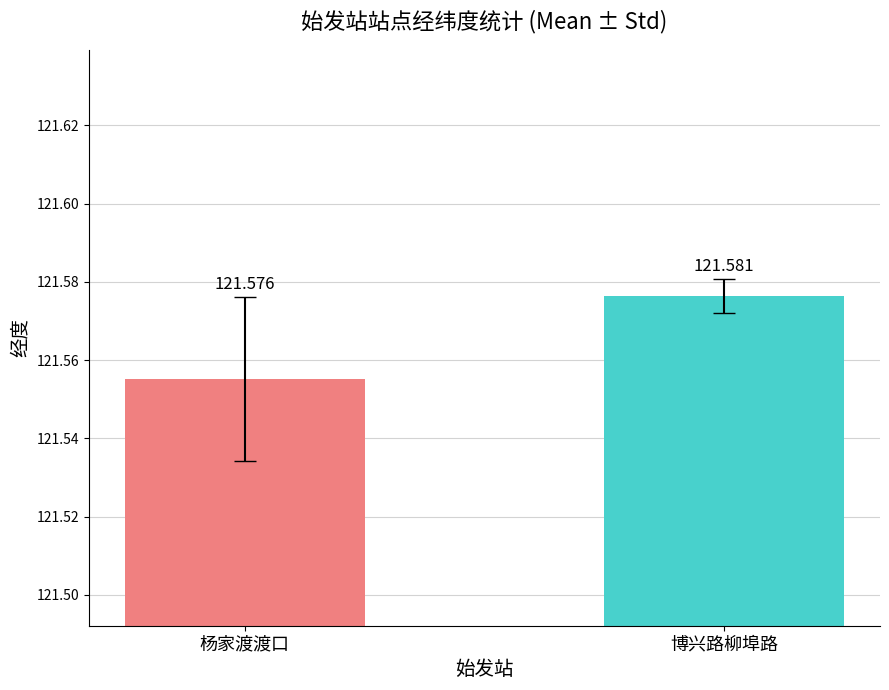

How many distinct data groups are displayed?

2